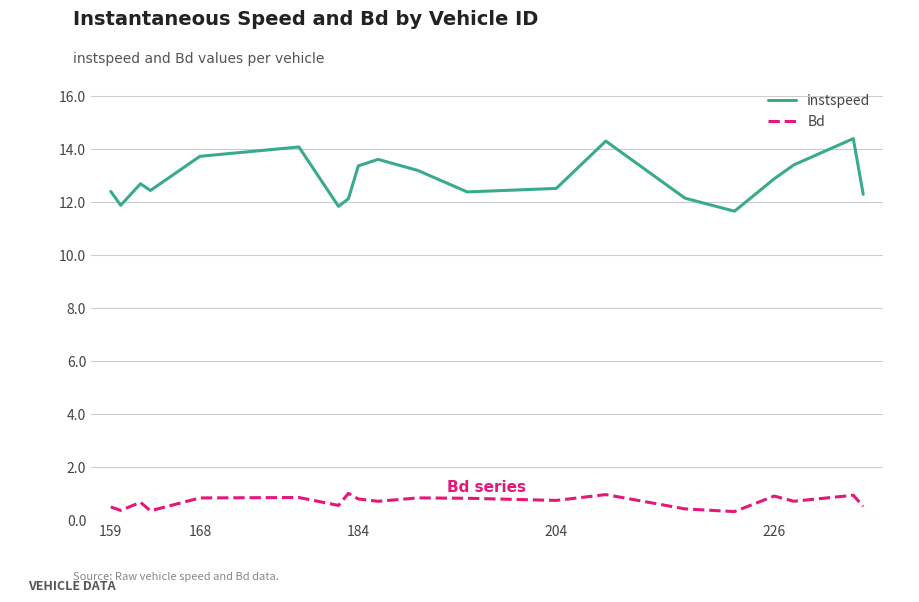

True or false: instspeed and Bd intersect in this chart.

False